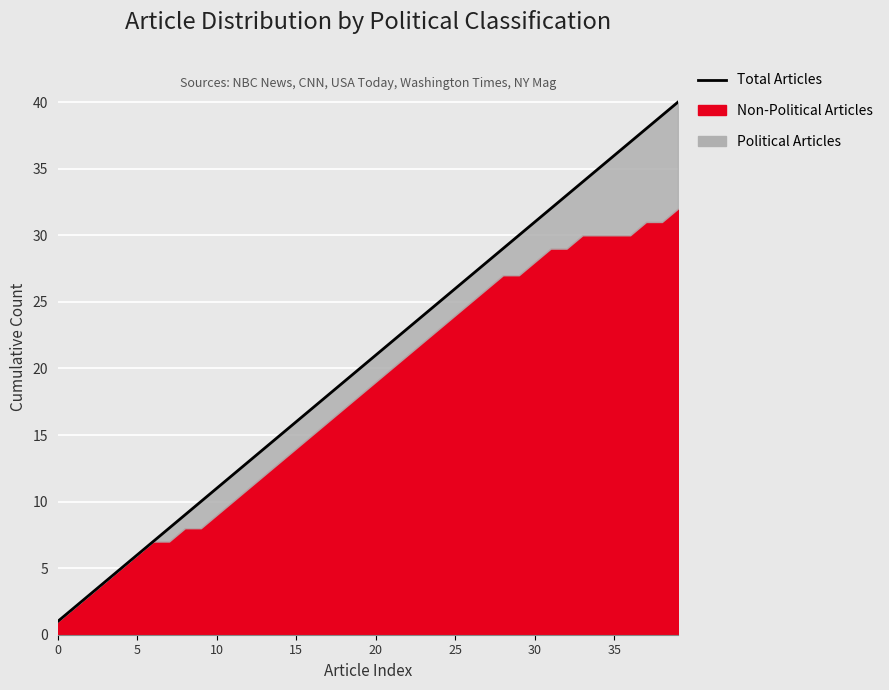

What is the minimum value shown in the chart?

1